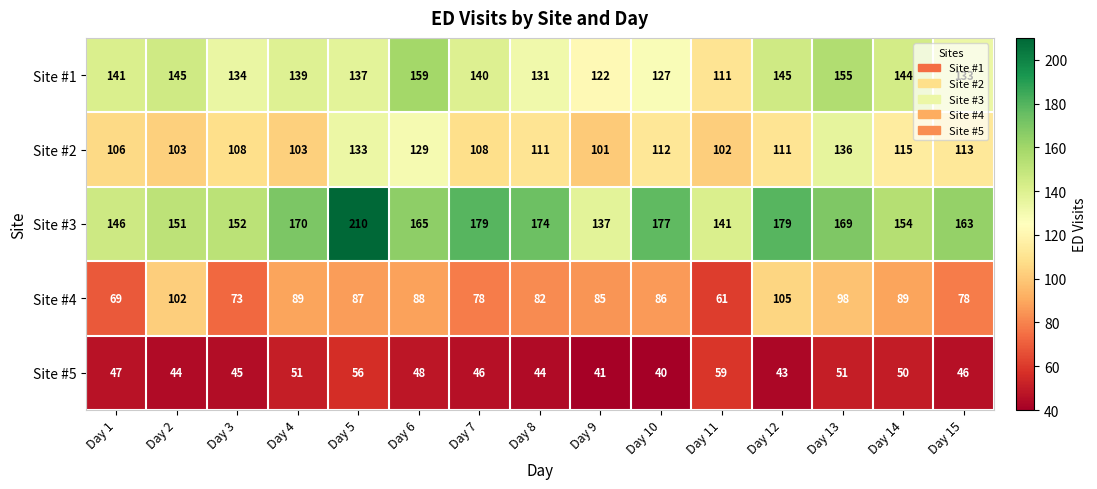

What is the total value across all series at Day 2?

545